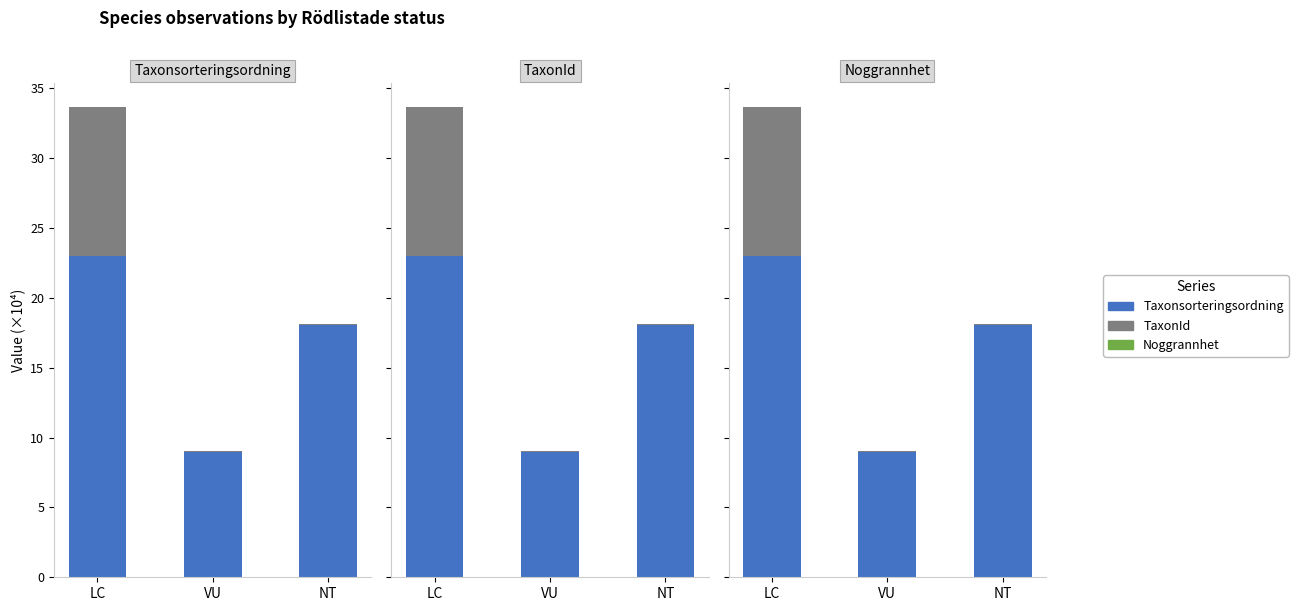

Is the value of TaxonId at VU greater than the value of Noggrannhet at NT?

Yes